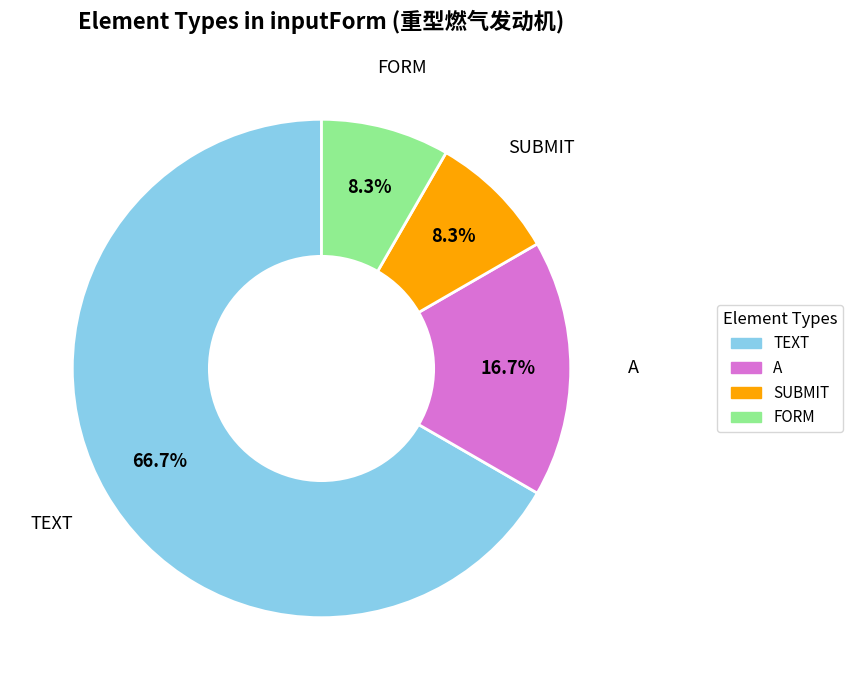

Between SUBMIT and A, which is larger?

A